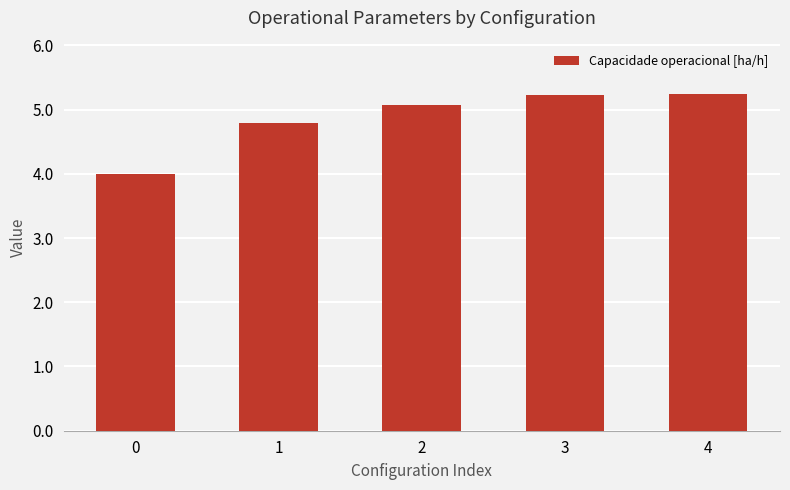

What is the difference between the values at 1 and 4?

0.5